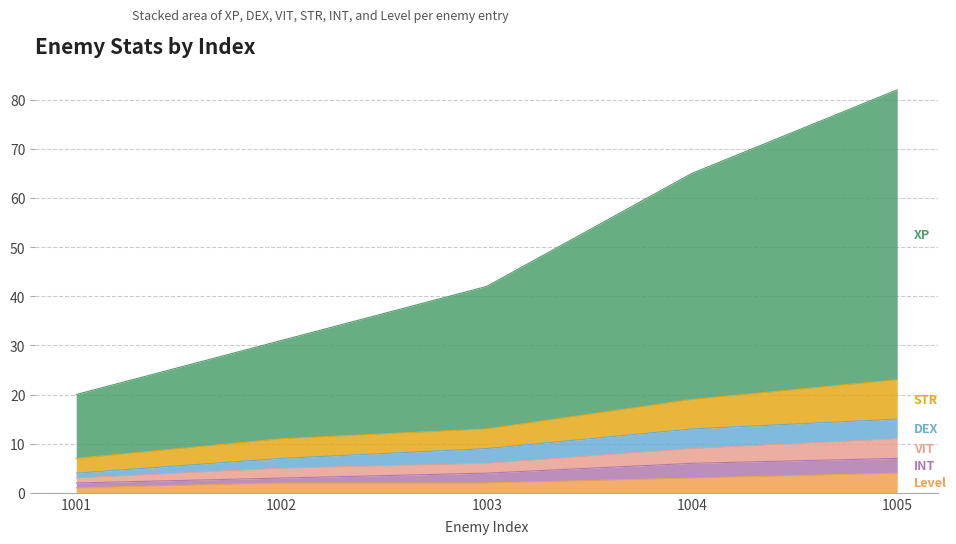

Read the VIT value at 1002.

2